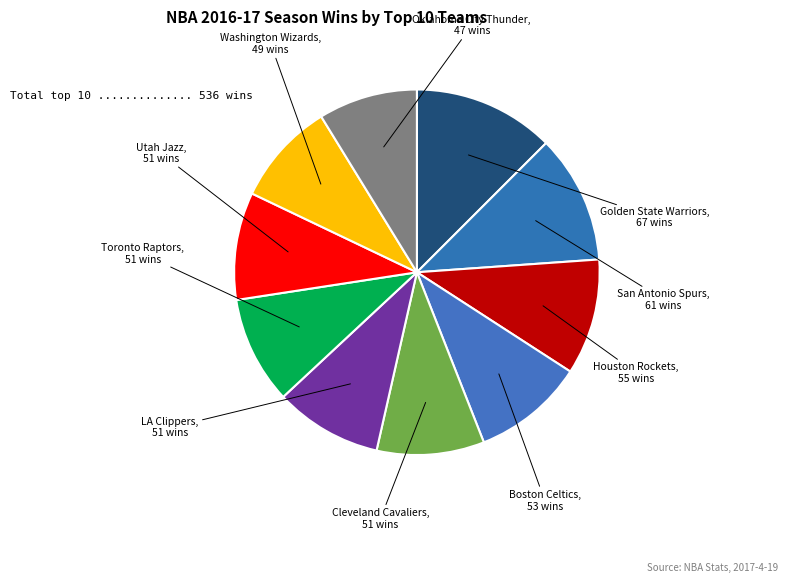

Count the number of slices in the pie.

10